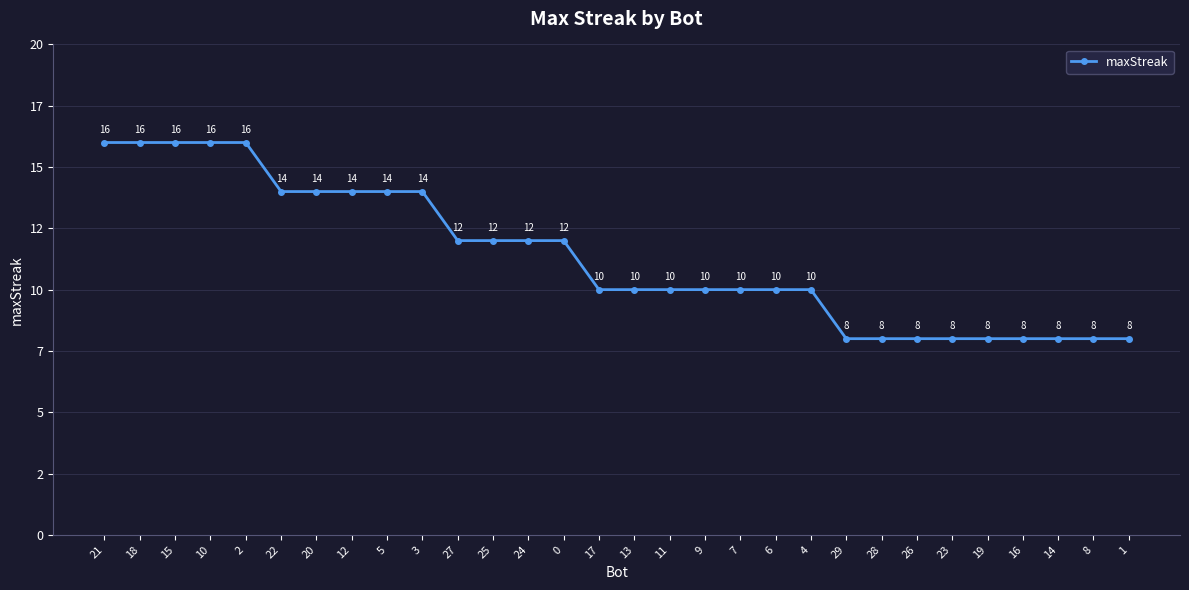

Reading right to left, list all the values displayed in this chart.

8	8	8	8	8	8	8	8	8	10	10	10	10	10	10	10	12	12	12	12	14	14	14	14	14	16	16	16	16	16